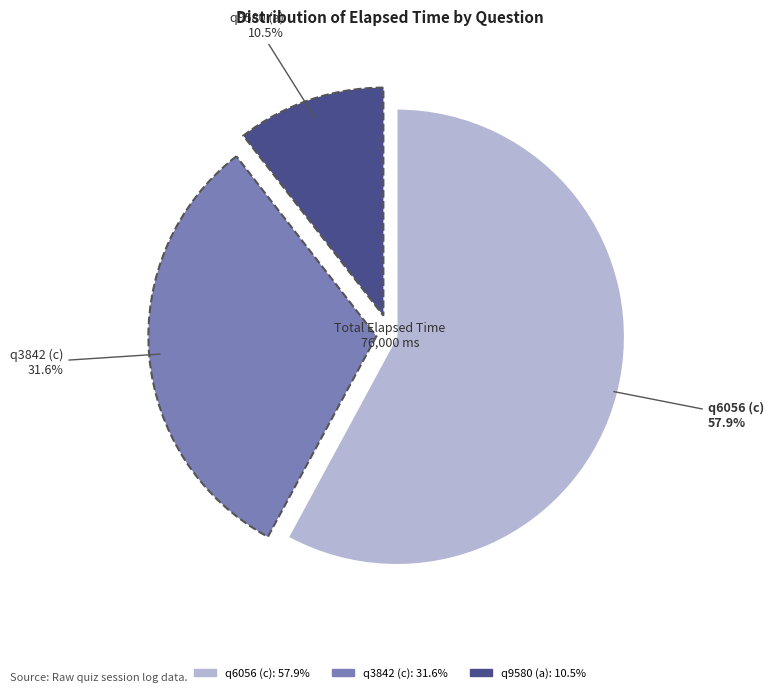

Which slice is the largest?

q6056 (c)